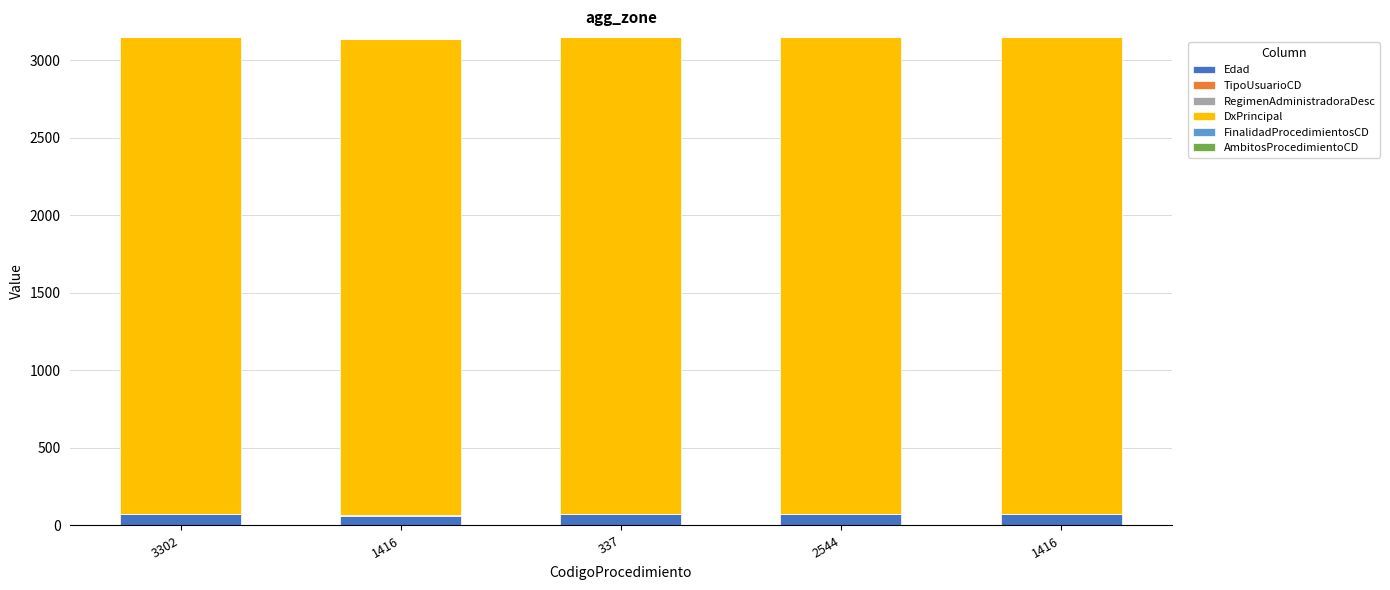

How many data points does each series have?

5